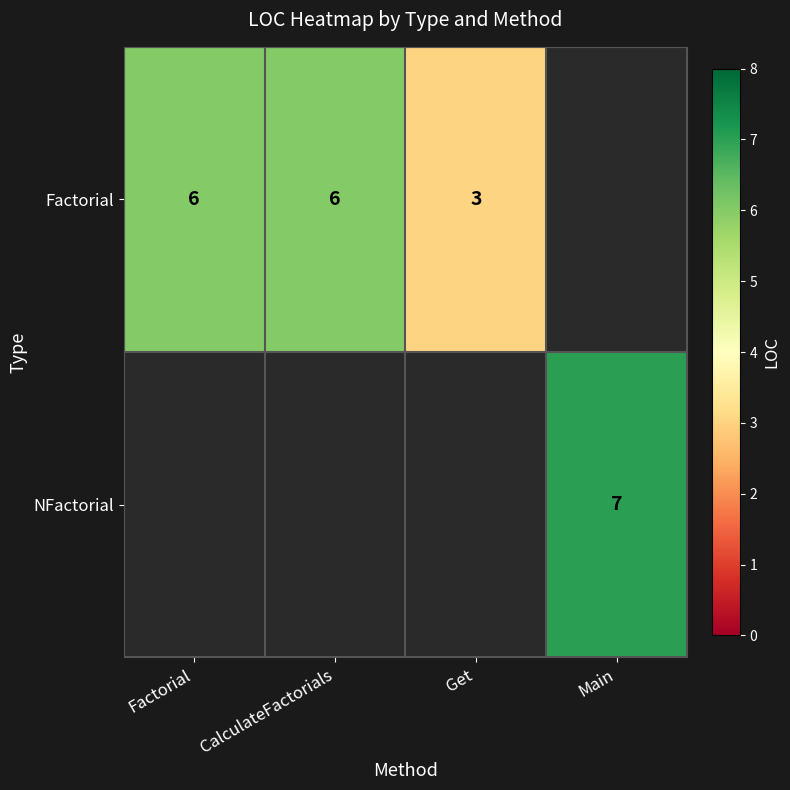

What is the maximum value shown in the chart?

7.0